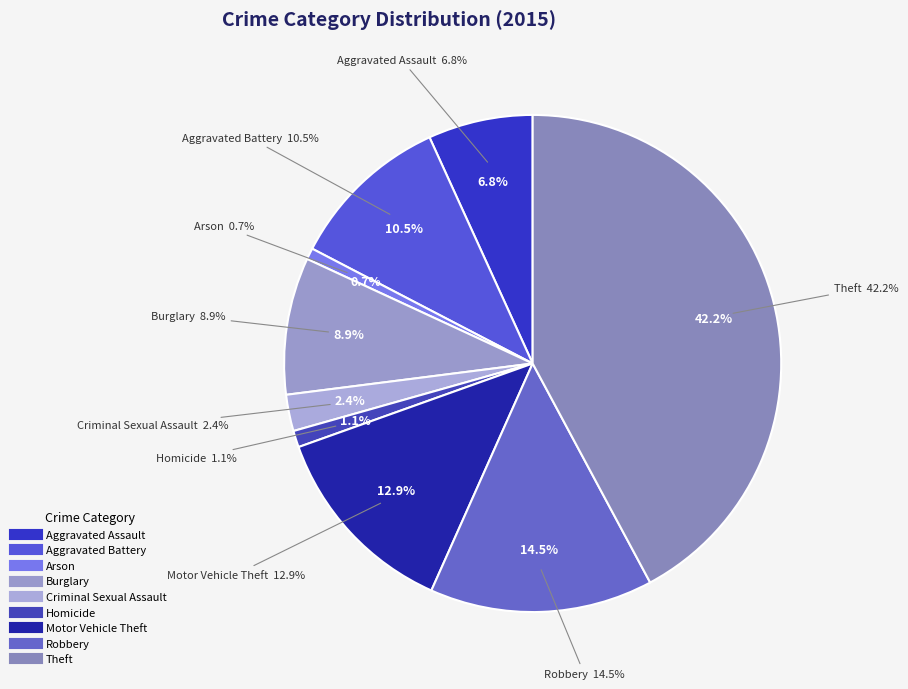

Does any single category account for the majority?

No